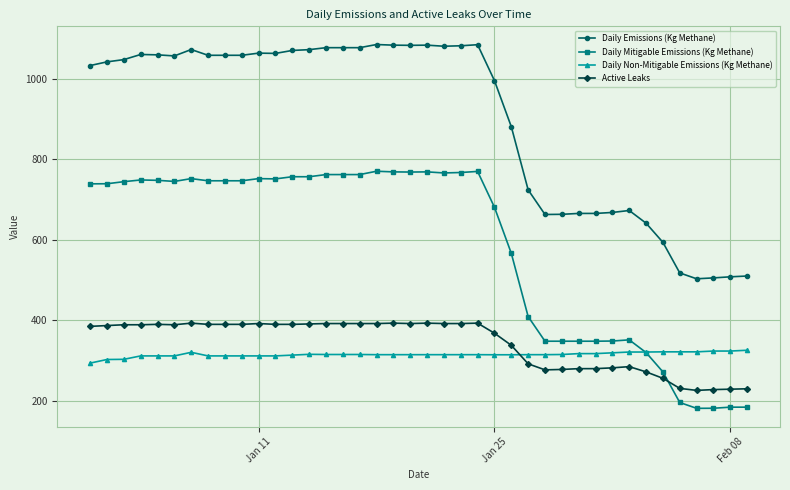

What is the value of the Active Leaks point at the 5th from the left?

390.0